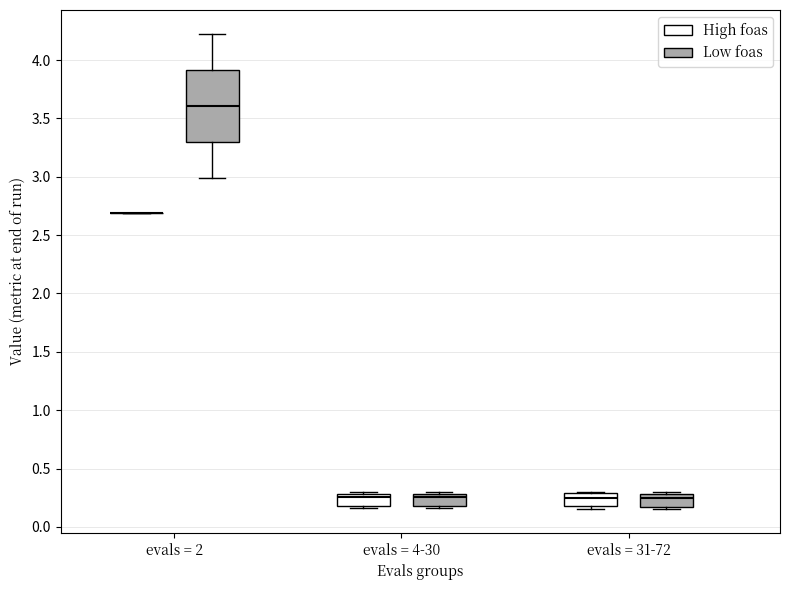

Where is the lower edge of the box for evals = 4-30 (High foas) on the y-axis? The values are not printed on the chart, so give them approximately, as read against the axis.

0.20